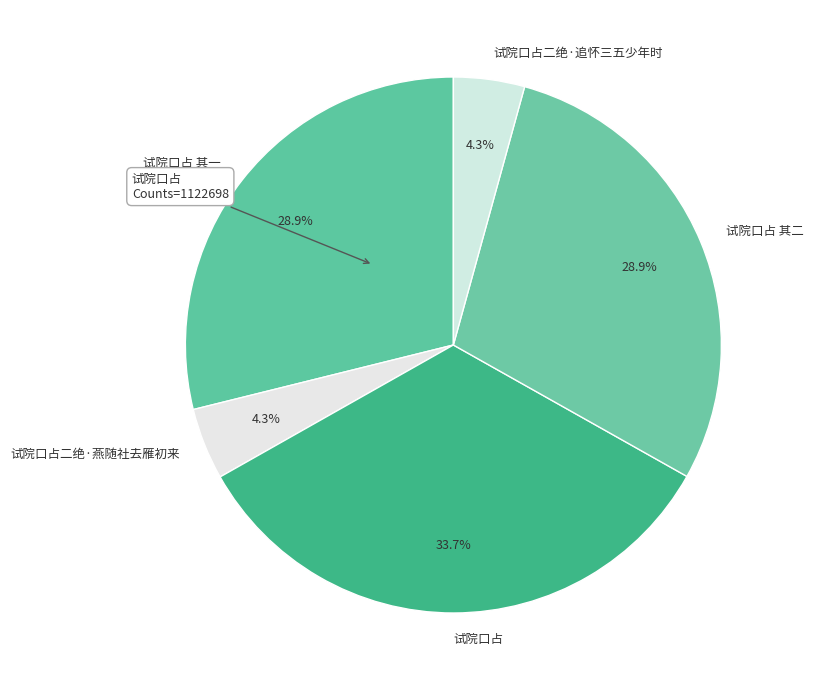

Combined, what portion of the pie is 试院口占 and 试院口占 其一?

62.5%